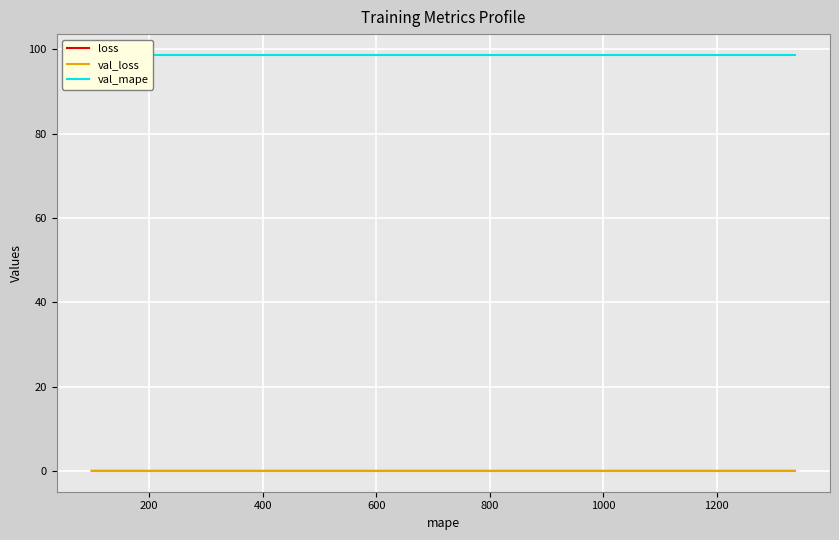

Count the number of data series in this chart.

3